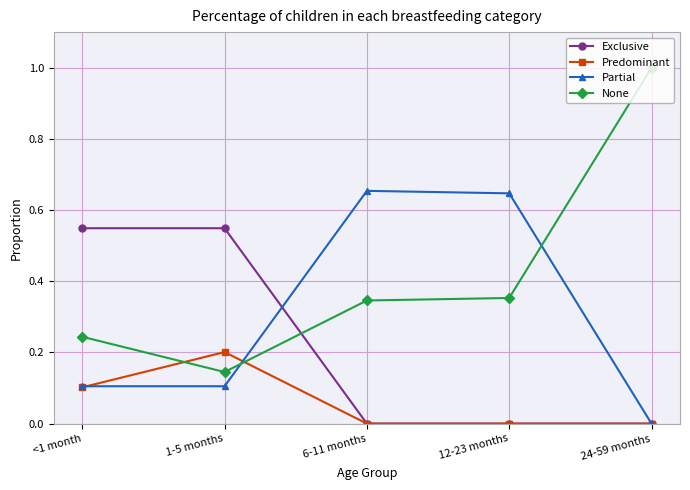

True or false: None and Partial cross at least once.

True